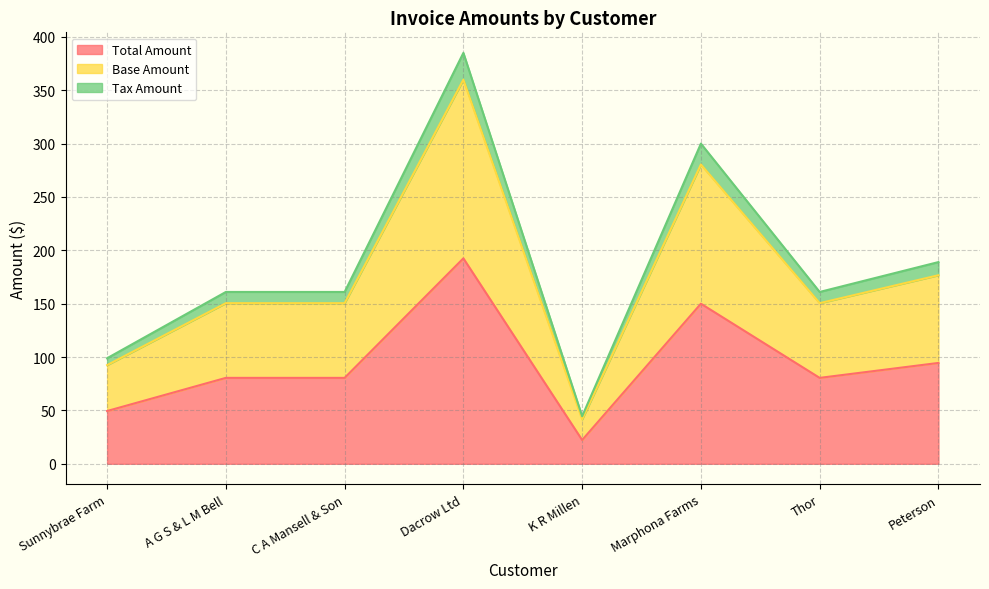

Is the value of Base Amount at Marphona Farms greater than the value of Total Amount at K R Millen?

Yes